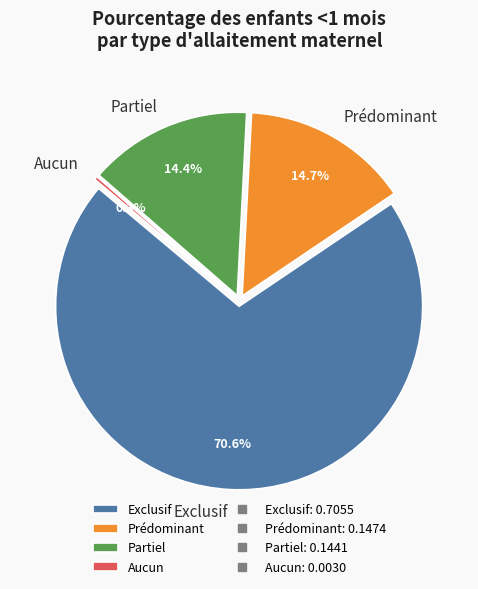

Count the number of slices in the pie.

4